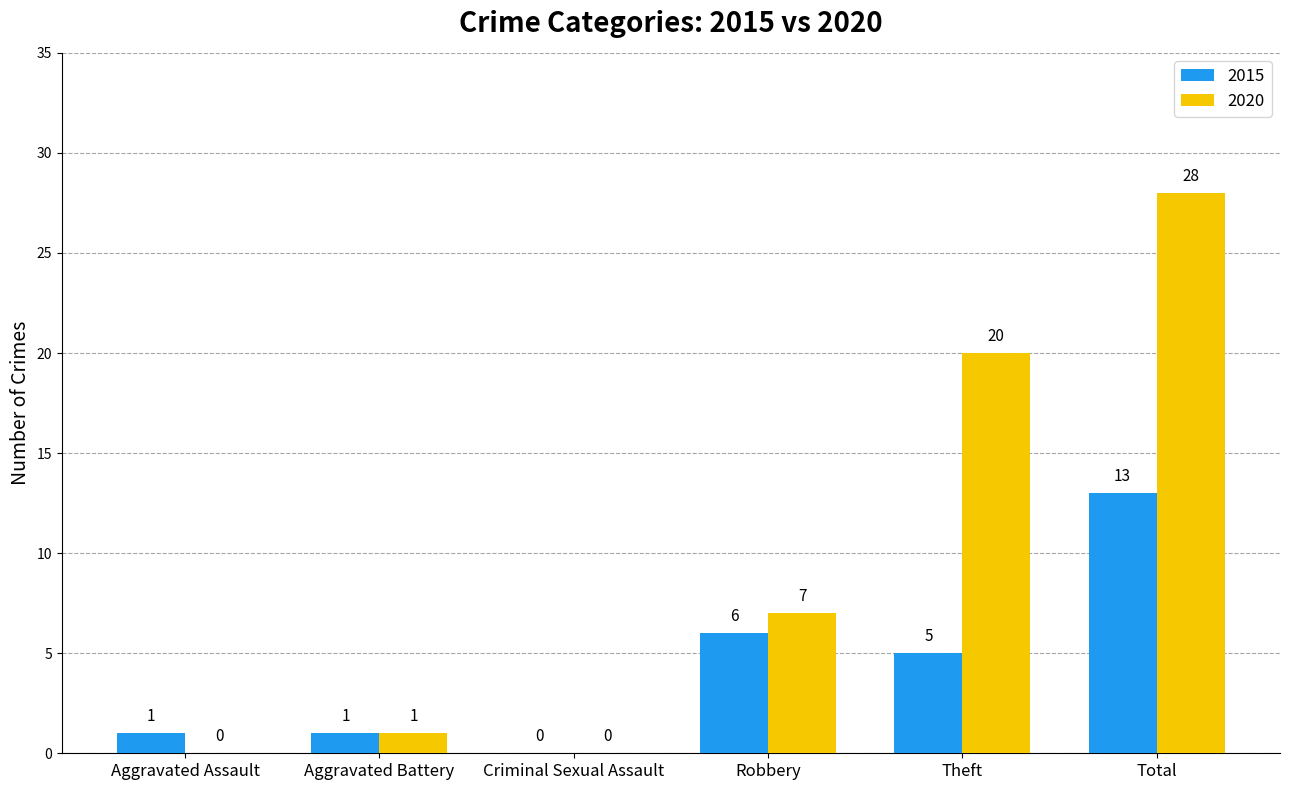

What value does the 2015 series have at Robbery, to the nearest 10?

10